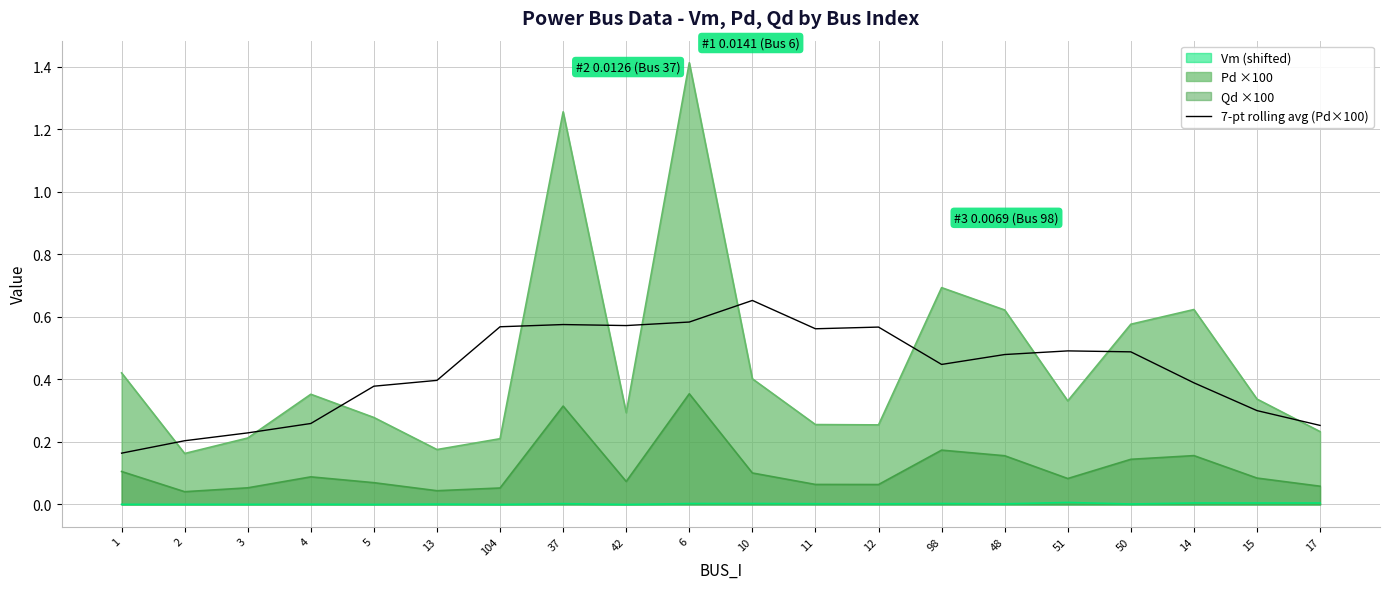

What is the value of the 20th point from the left?

0.3